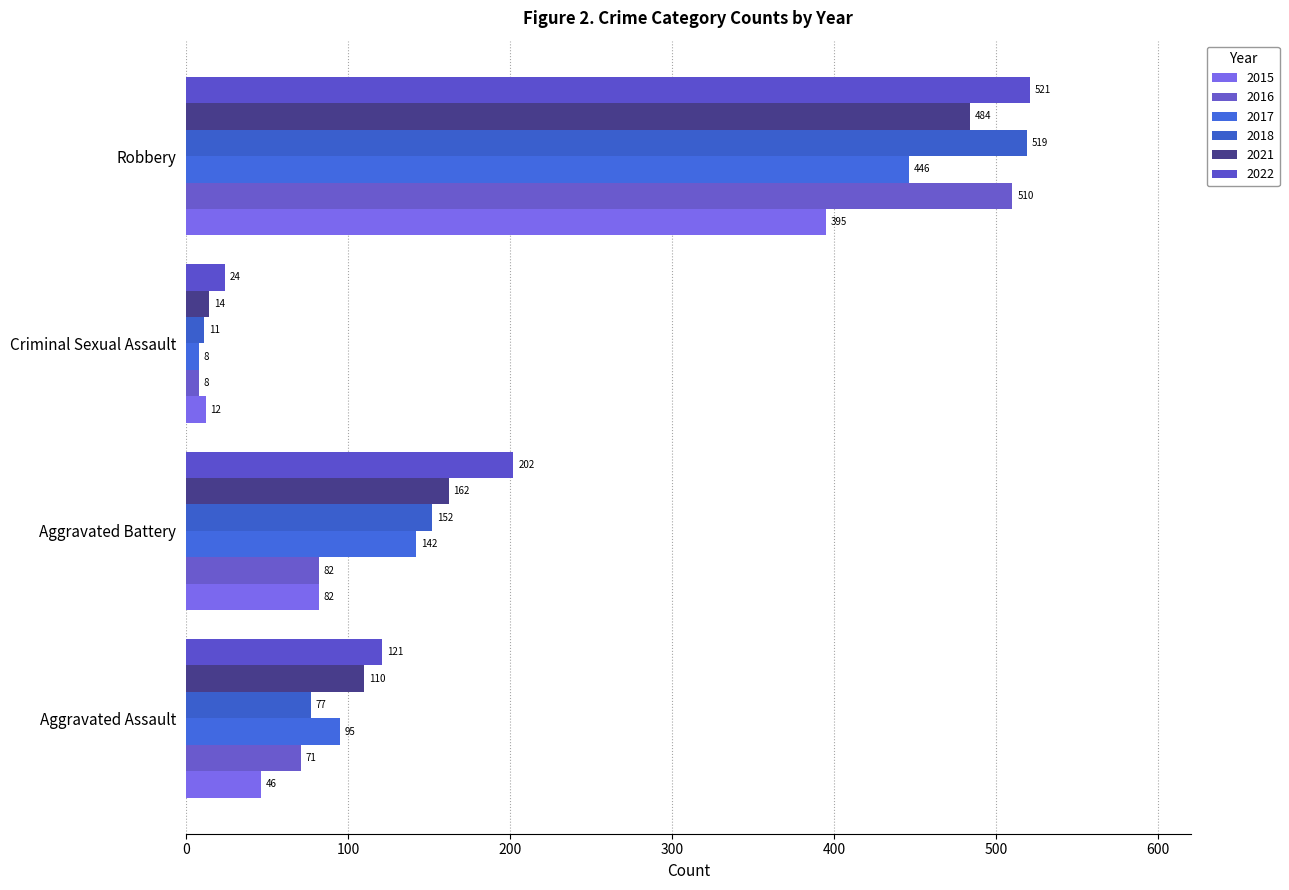

What is the label of the 3rd bar from the left?

Criminal Sexual Assault